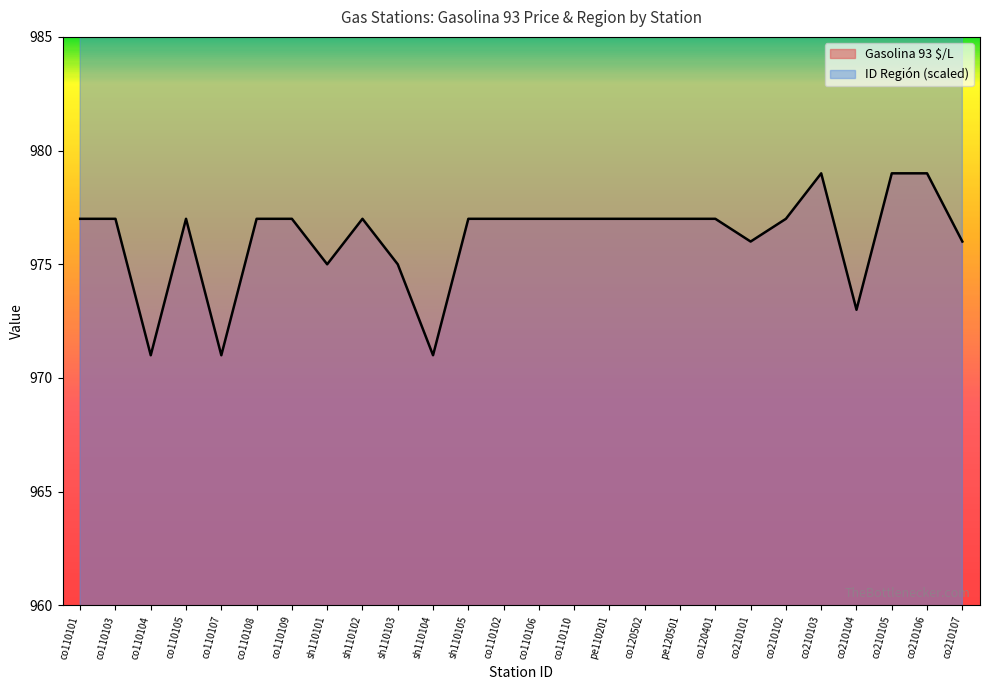

At which category does Gasolina 93 $/L reach its first local valley?

co110104